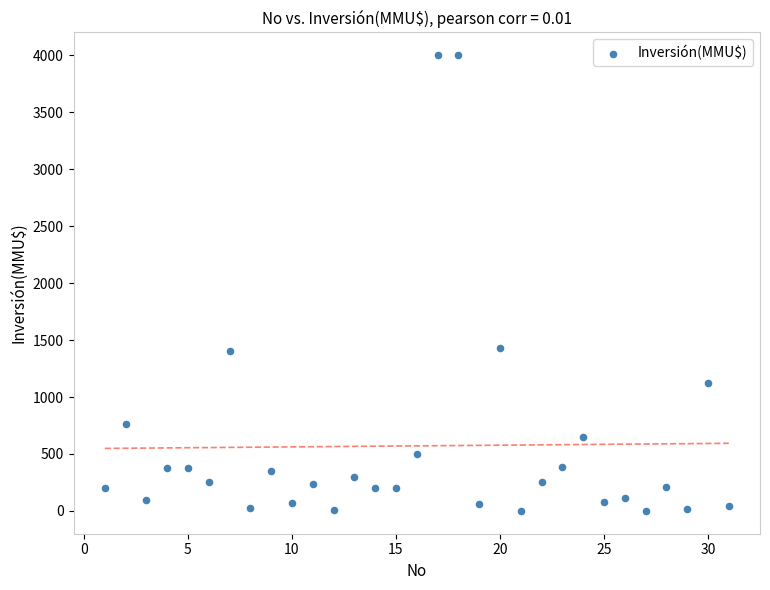

What is the range of Y values (max minus min)?

4000